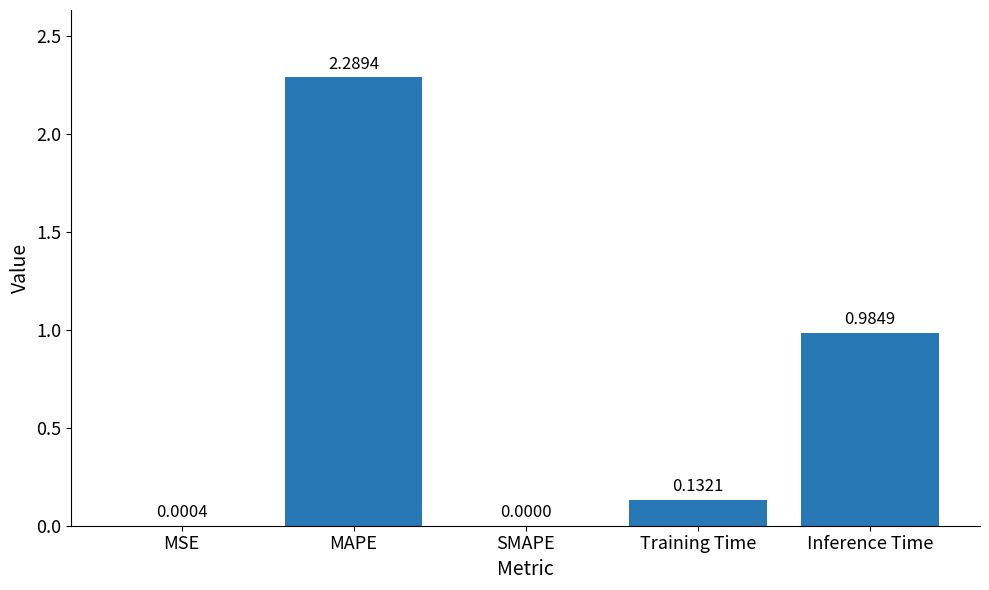

Which category has the highest value across all series?

MAPE